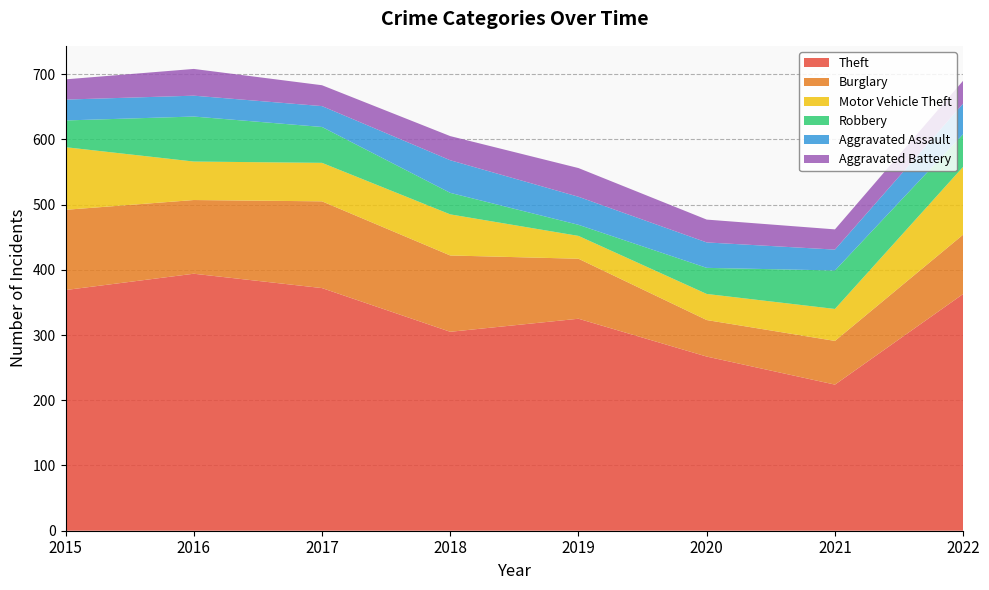

Reading left to right, what are all the values shown in this chart?

Theft: 369	394	372	305	325	267	224	363
Burglary: 123	113	133	117	92	56	67	91
Motor Vehicle Theft: 96	59	59	63	35	40	49	104
Robbery: 41	69	55	33	17	40	59	50
Aggravated Assault: 32	32	32	50	43	39	32	47
Aggravated Battery: 31	41	32	37	44	35	31	35